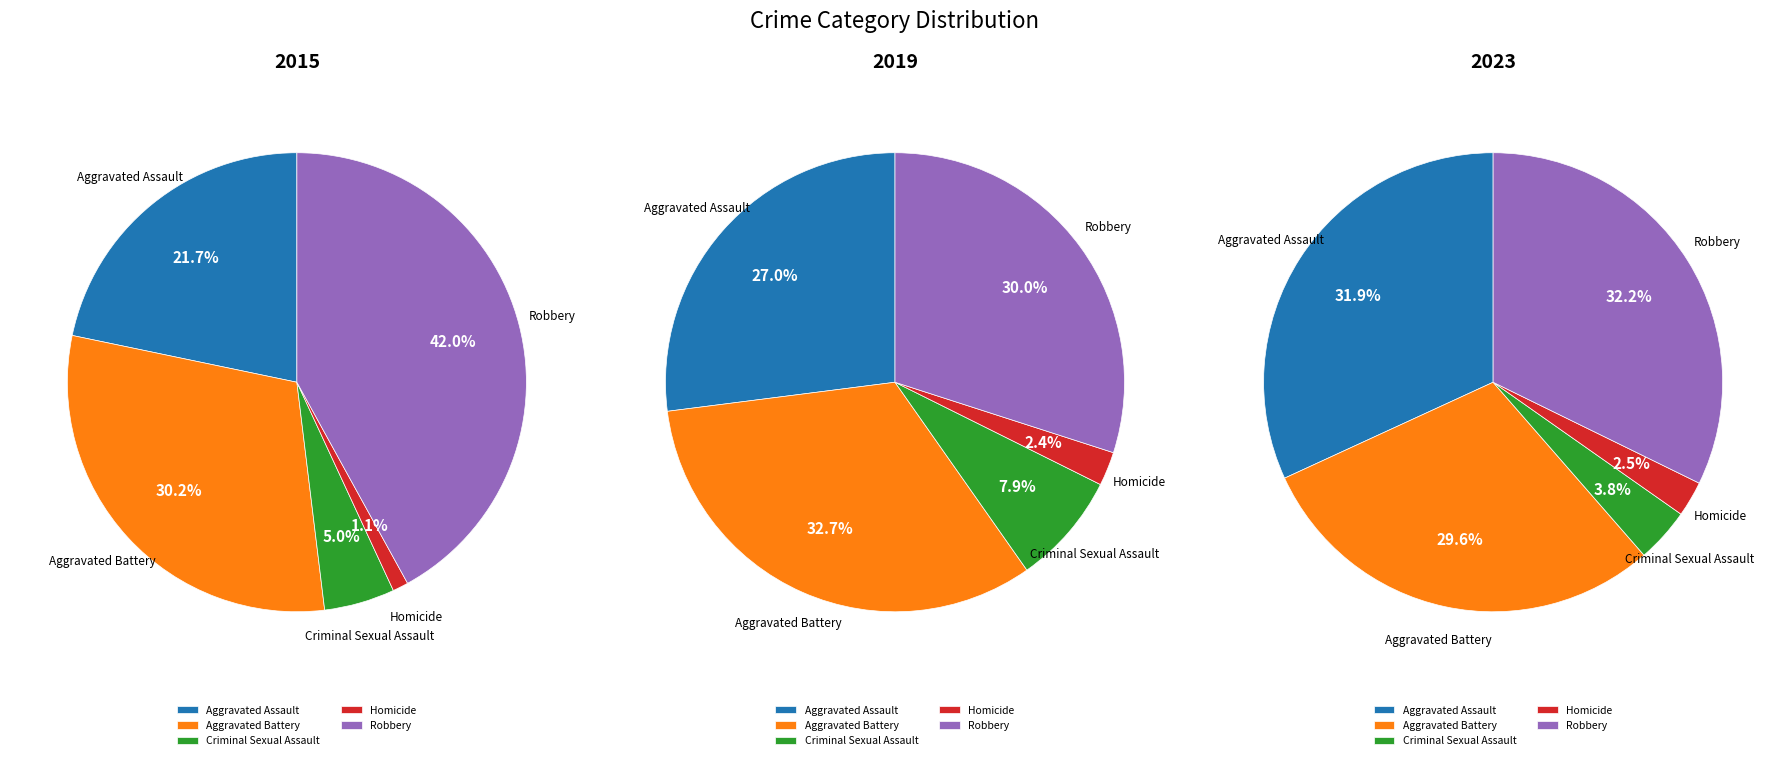

Combined, do Criminal Sexual Assault and Aggravated Battery account for over 50%?

No